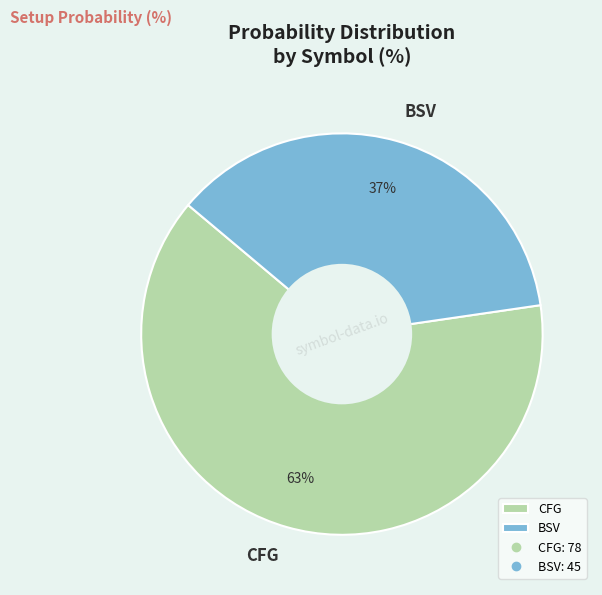

Is it true that BSV is 37% of the pie?

True